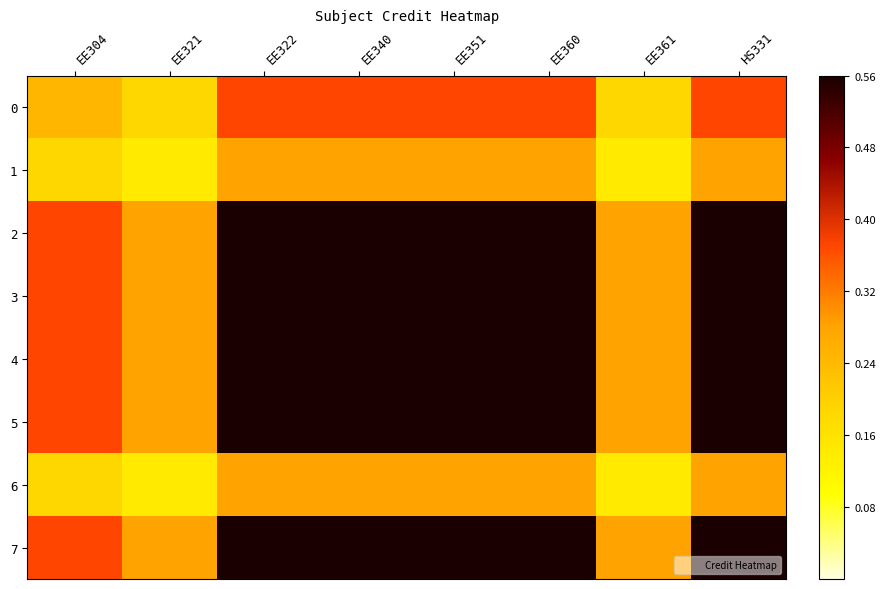

At EE321, list the series in order from smallest to largest.

1, 6, 0, 2, 3, 4, 5, 7